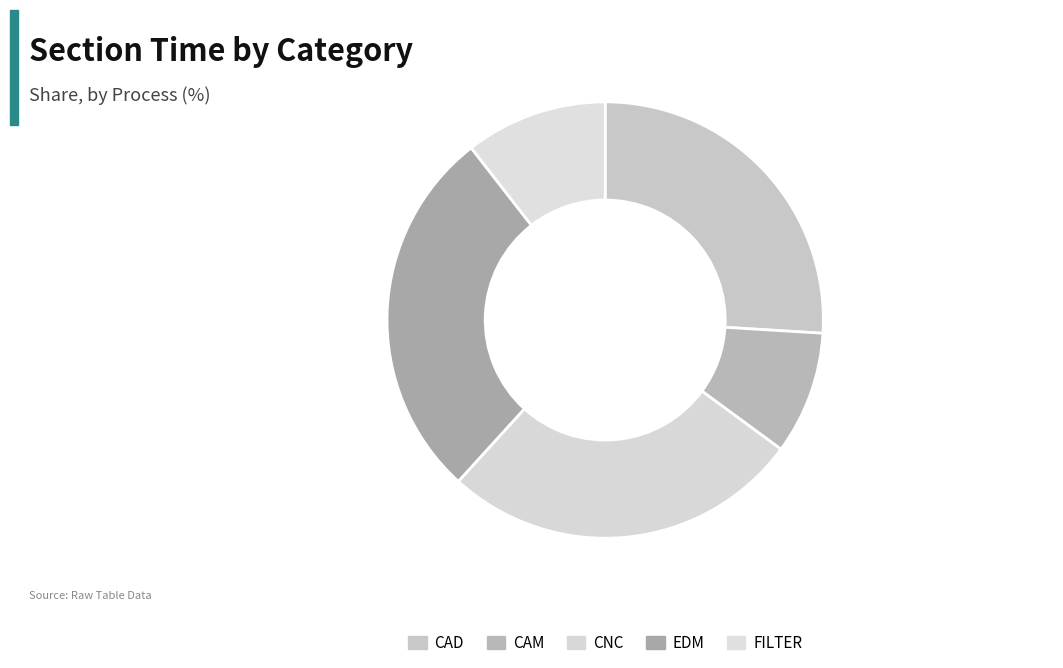

To the nearest percent, what is the difference between the EDM and CNC slice percentages?

1%